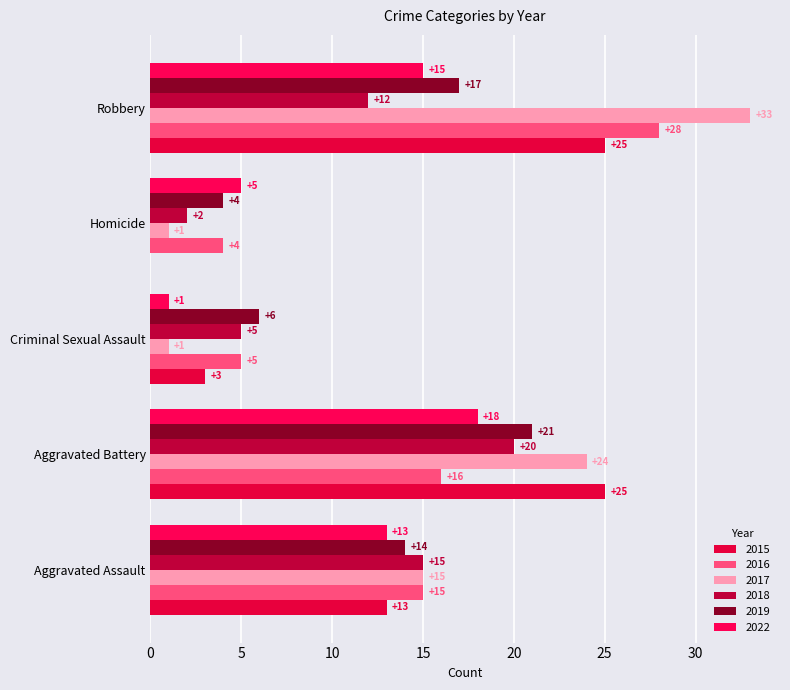

At Homicide, list the series in order from largest to smallest.

2022, 2016, 2019, 2018, 2017, 2015